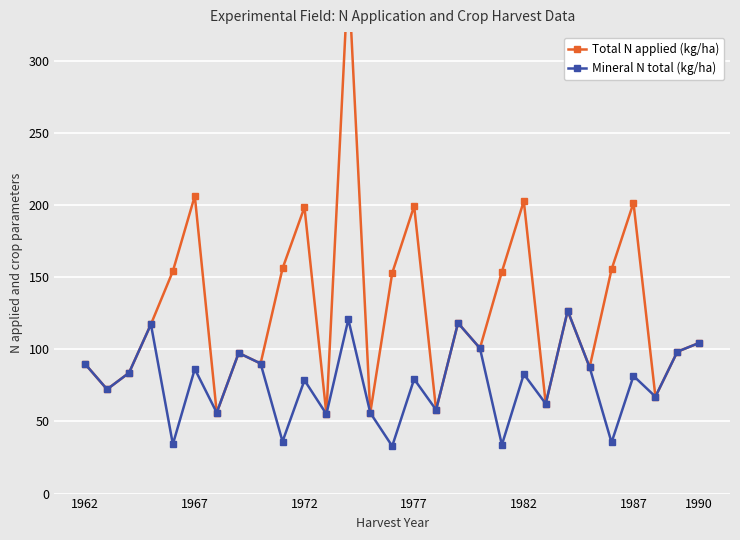

What is the minimum value for Mineral N total (kg/ha)?

32.9